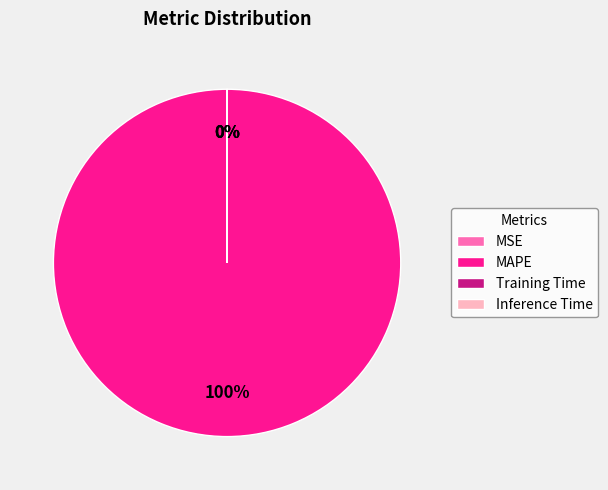

Does MAPE account for over 50% of the chart?

Yes